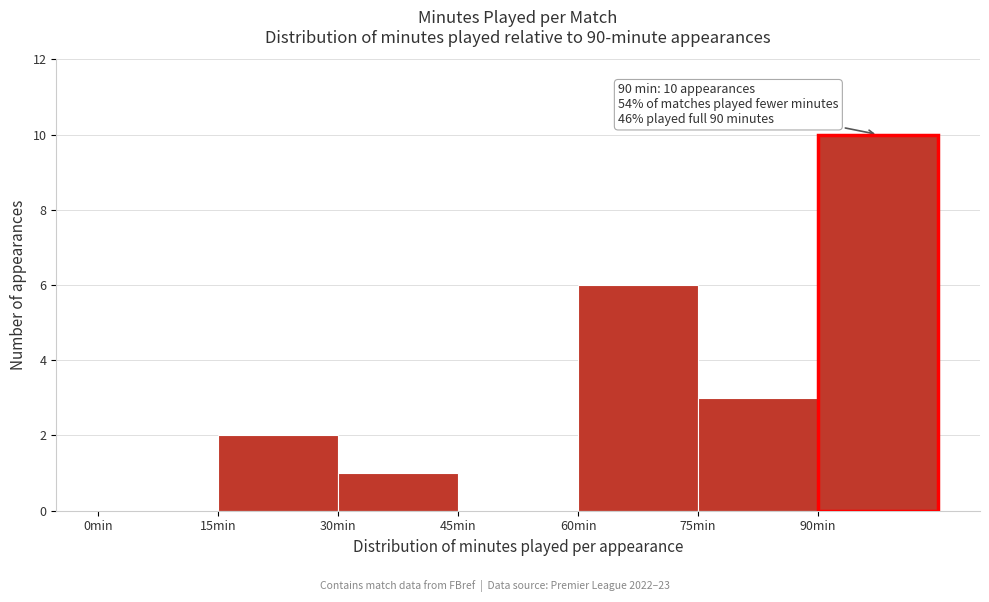

Over which range of the x-axis is the bar tallest?

90 to 105